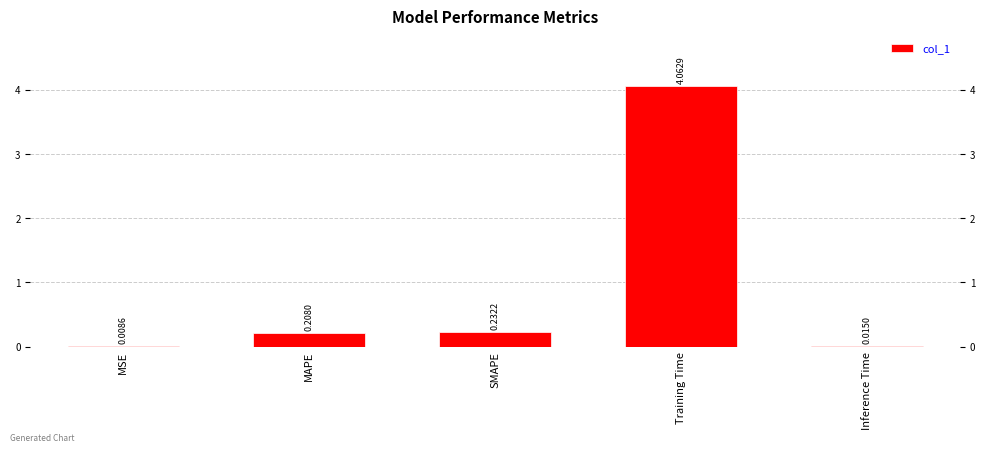

How many categories are shown in the chart?

5